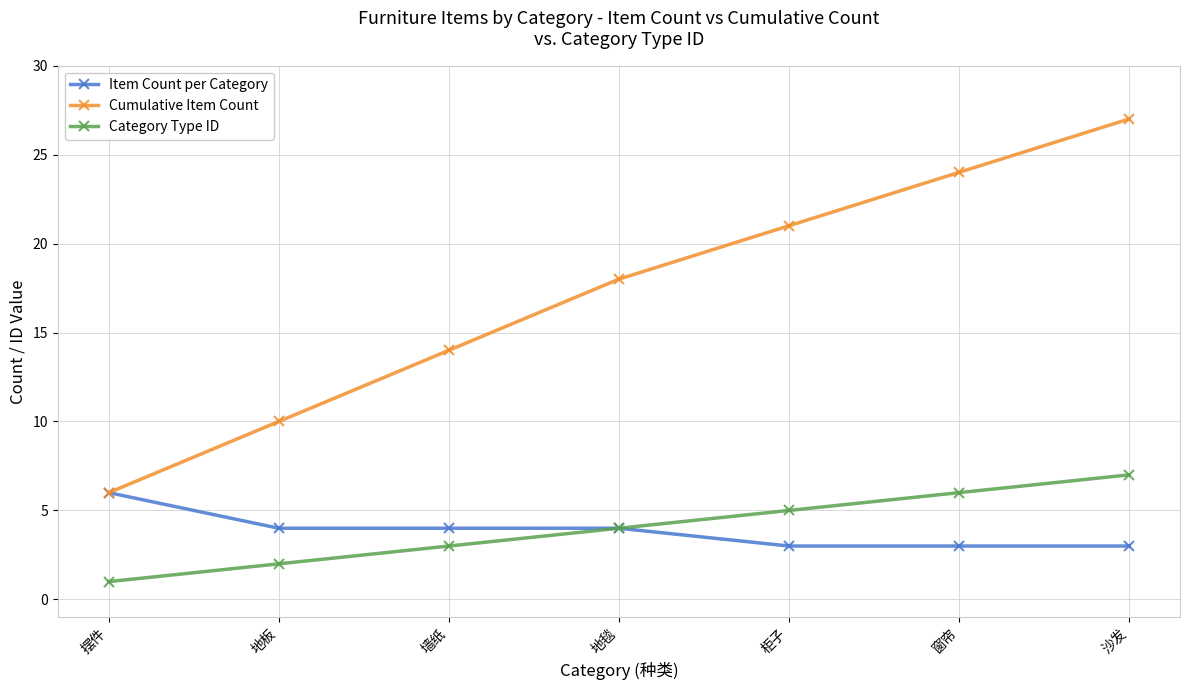

What is the label of the 6th point from the right?

地板